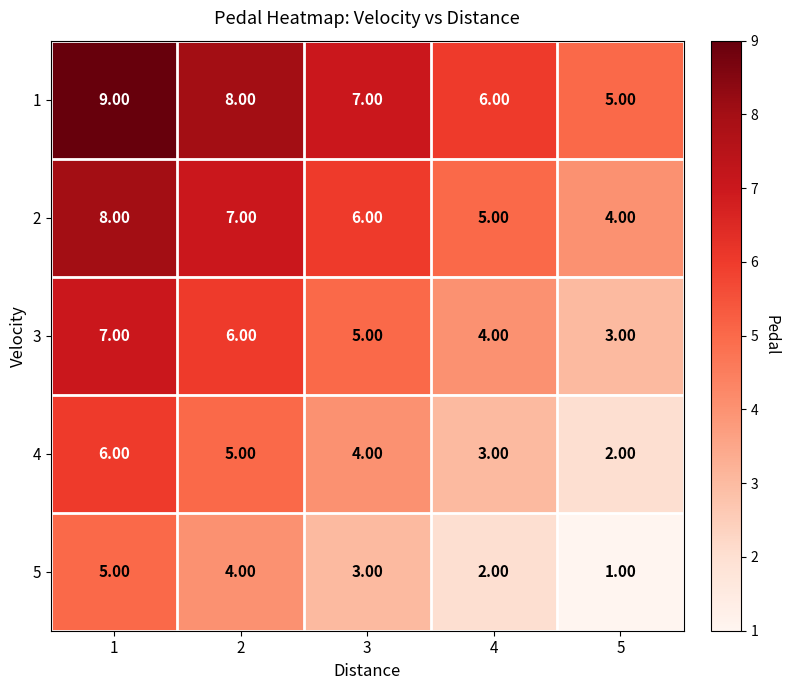

How many categories are shown in the chart?

5